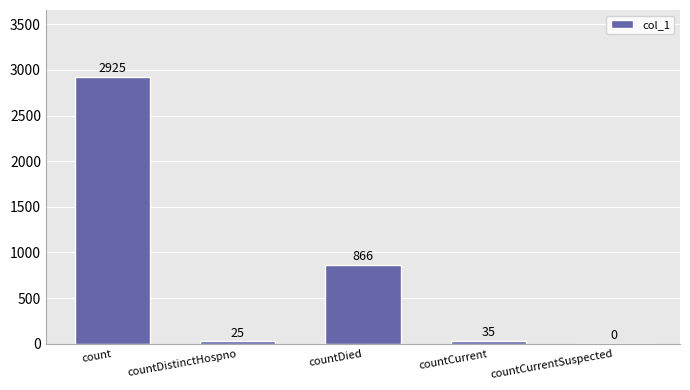

Read the value at countCurrent.

35